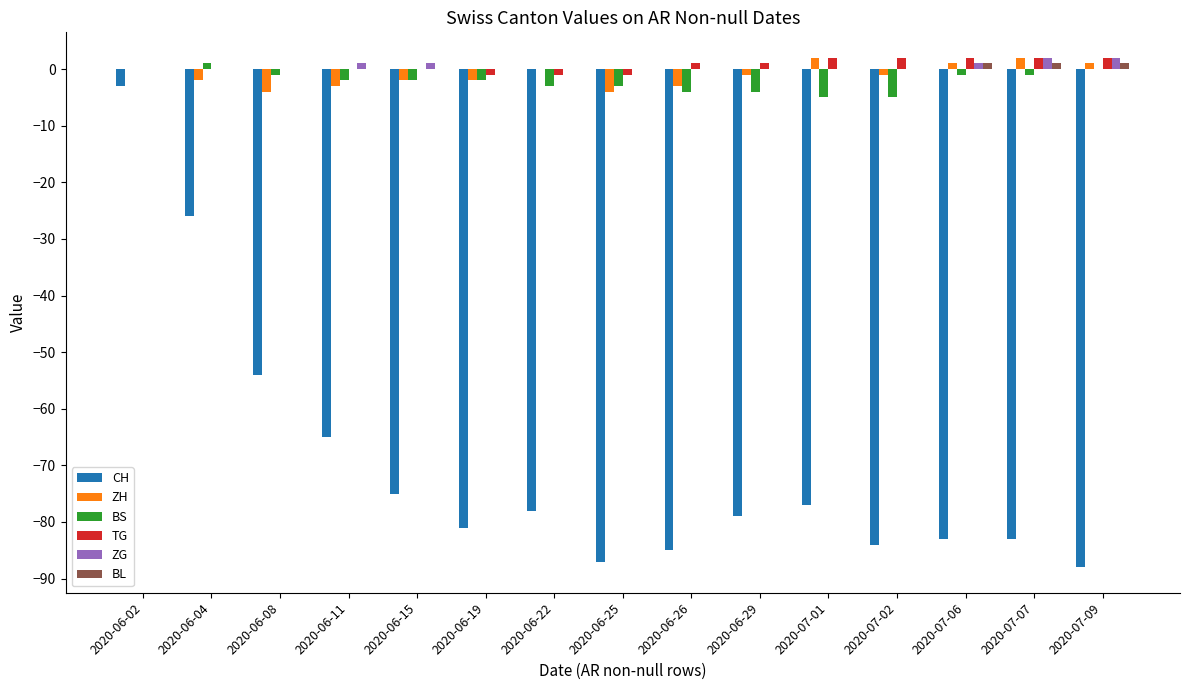

Read the ZH value at 2020-06-04.

-2